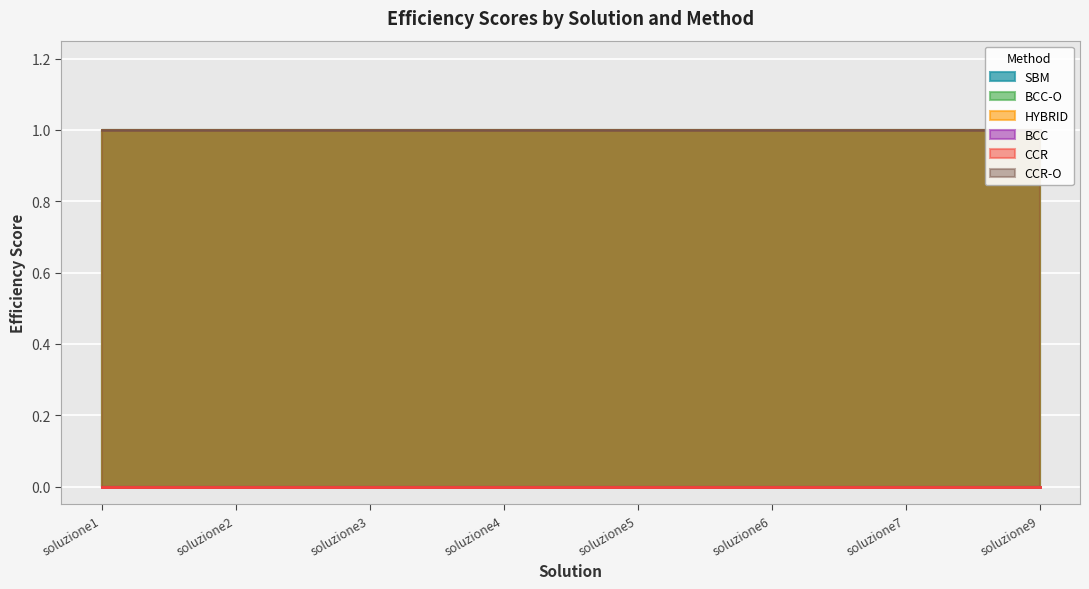

Is the value of HYBRID at soluzione4 greater than the value of BCC-O at soluzione4?

No